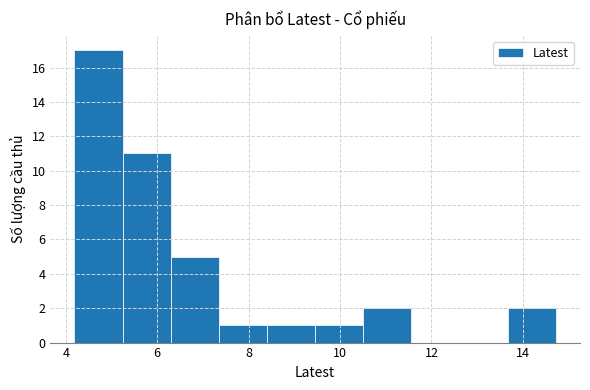

Reading left to right, list every bar in this chart as the range it spans on the x-axis followed by its height. Neither the bar edges nor the heights are printed on the chart, so give them approximately, as read against the axes.

4.2 to 5.2: 17
5.2 to 6.2: 11
6.2 to 7.4: 5
7.4 to 8.4: 1
8.4 to 9.4: 1
9.4 to 10.6: 1
10.6 to 11.6: 2
11.6 to 12.6: 0
12.6 to 13.6: 0
13.6 to 14.8: 2